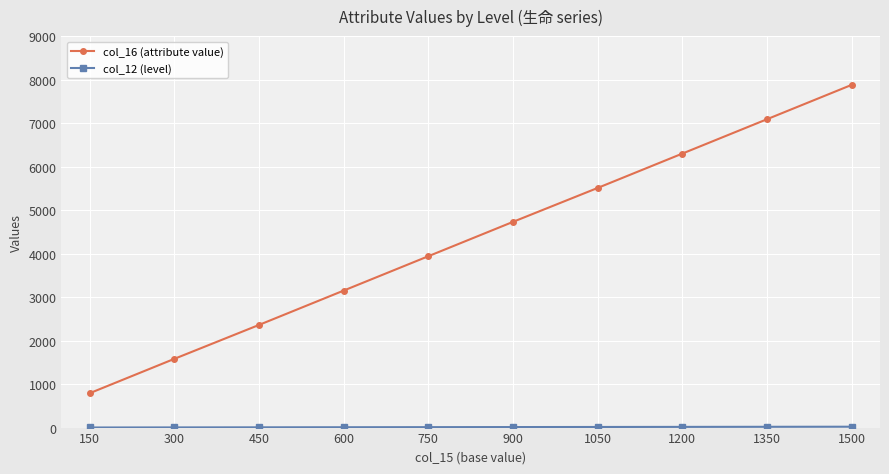

Which label corresponds to the largest value in the chart?

1500